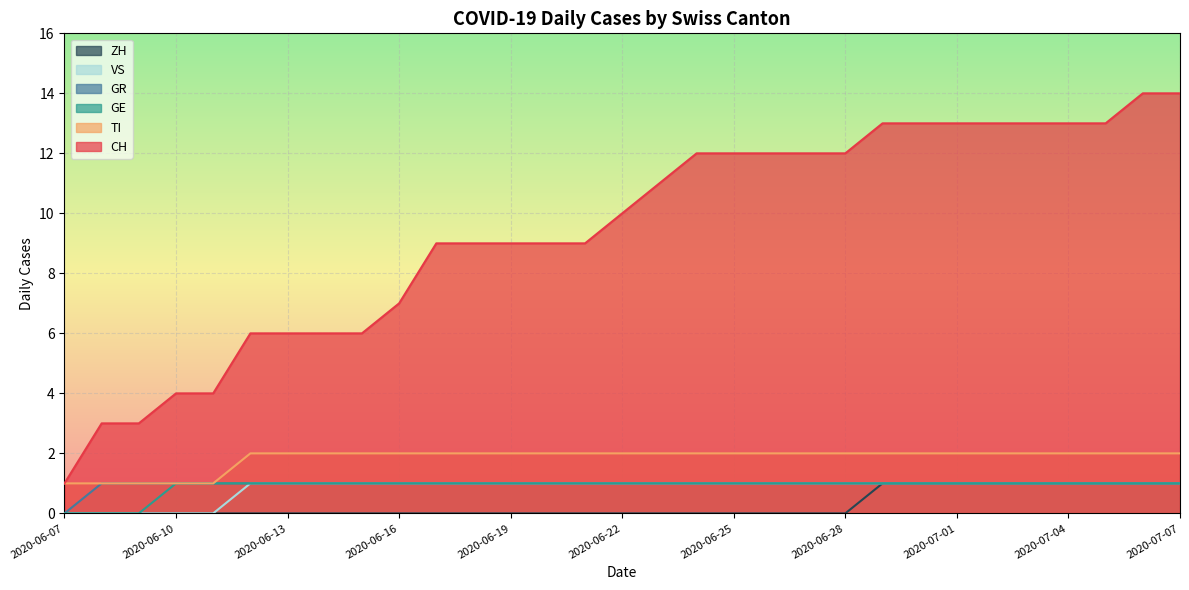

Where does the CH series first go above 10?

2020-06-23